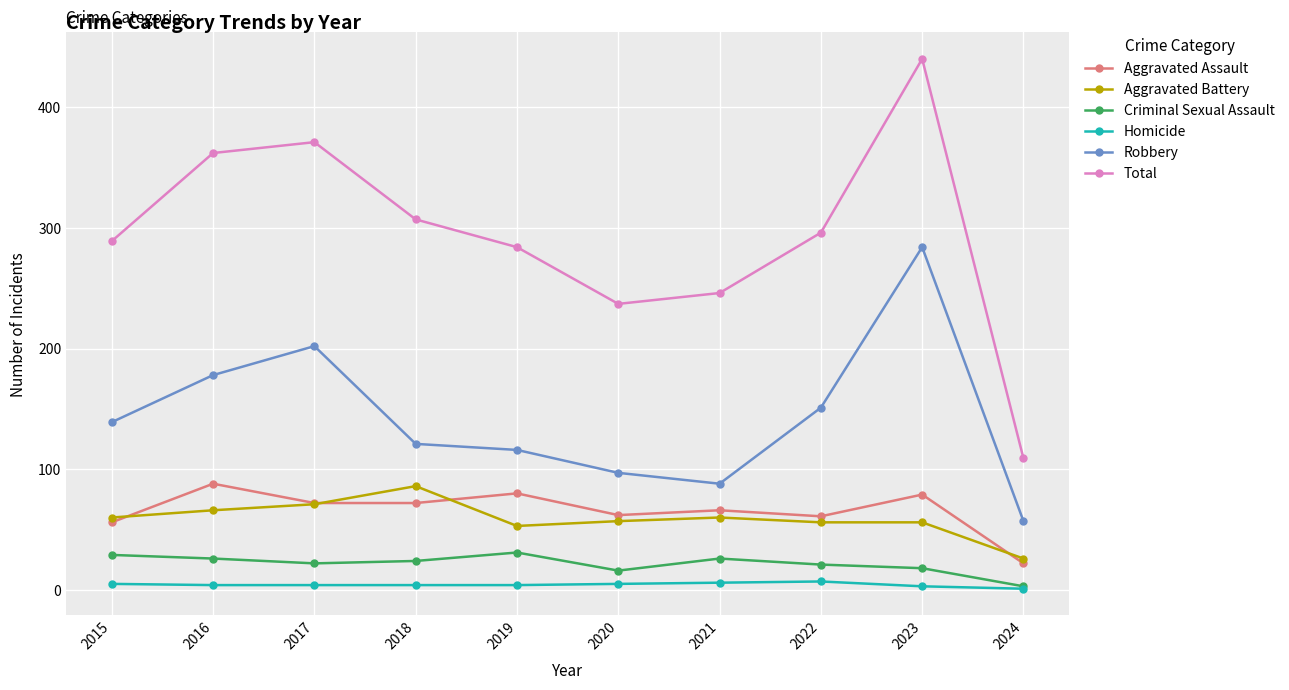

The Aggravated Battery series shows 33 at 2019. True or false?

False